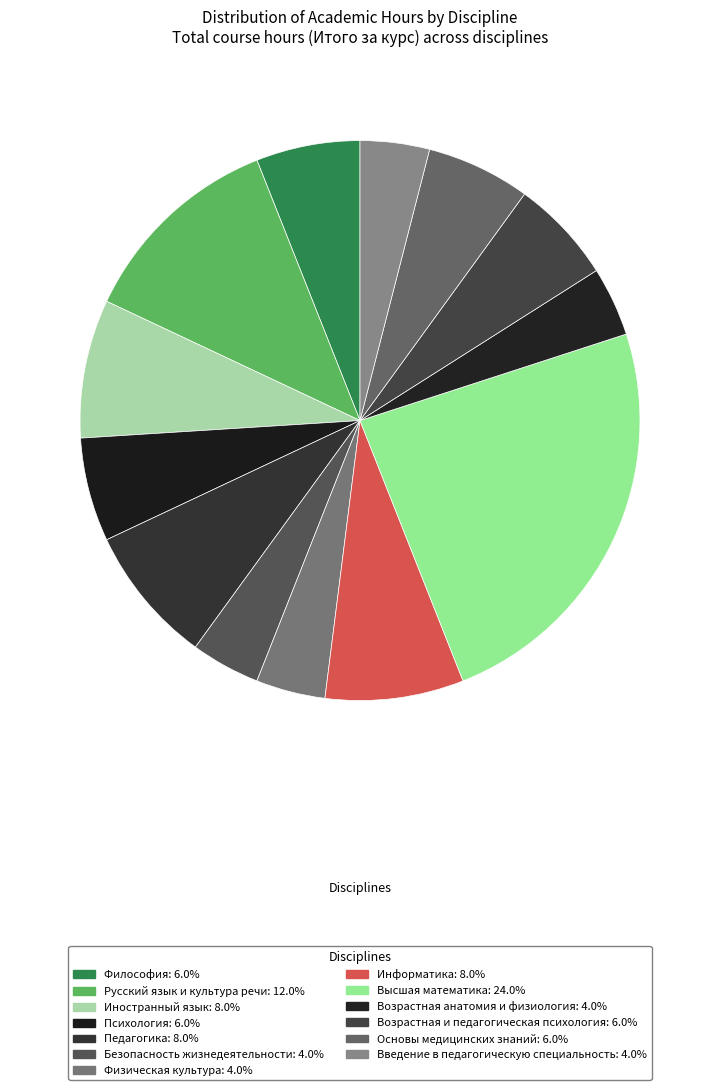

Does any single category account for the majority?

No